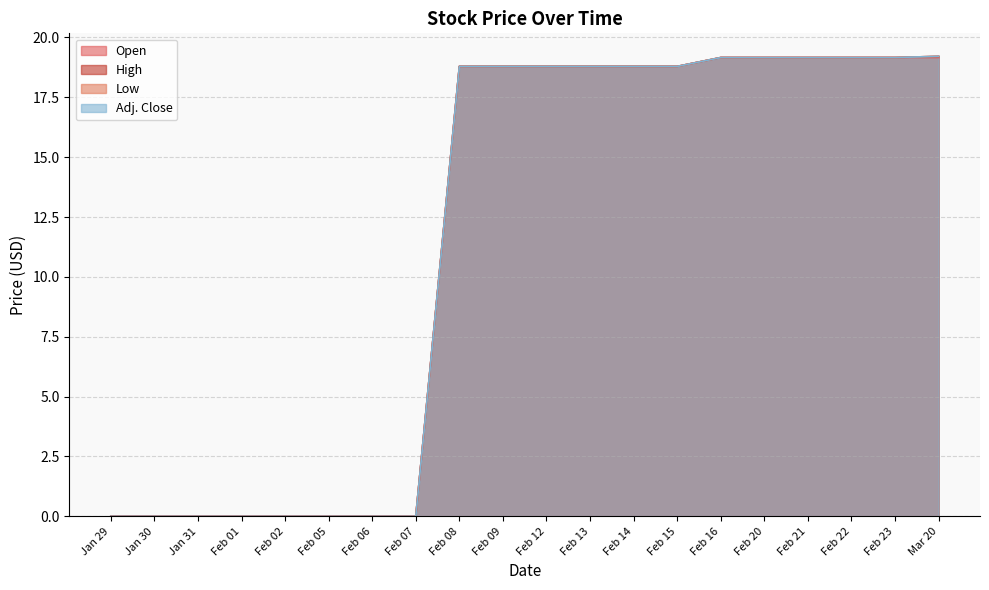

Rank the categories by High value from lowest to highest.

Jan 29, Jan 30, Jan 31, Feb 01, Feb 02, Feb 05, Feb 06, Feb 07, Feb 08, Feb 09, Feb 12, Feb 13, Feb 14, Feb 15, Feb 16, Feb 20, Feb 21, Feb 22, Feb 23, Mar 20